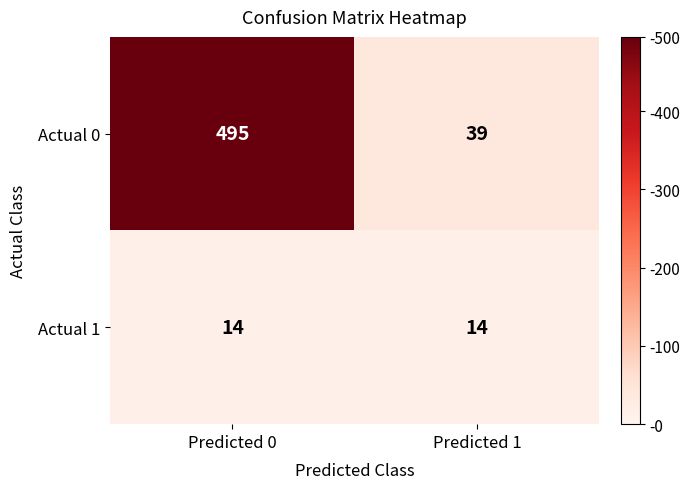

What is the approximate value of Actual 1 at Predicted 0?

14